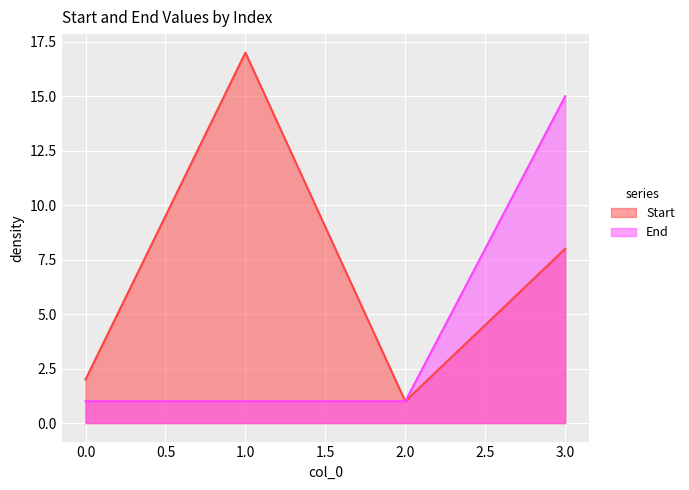

Between 1 and 3, which is larger?

1